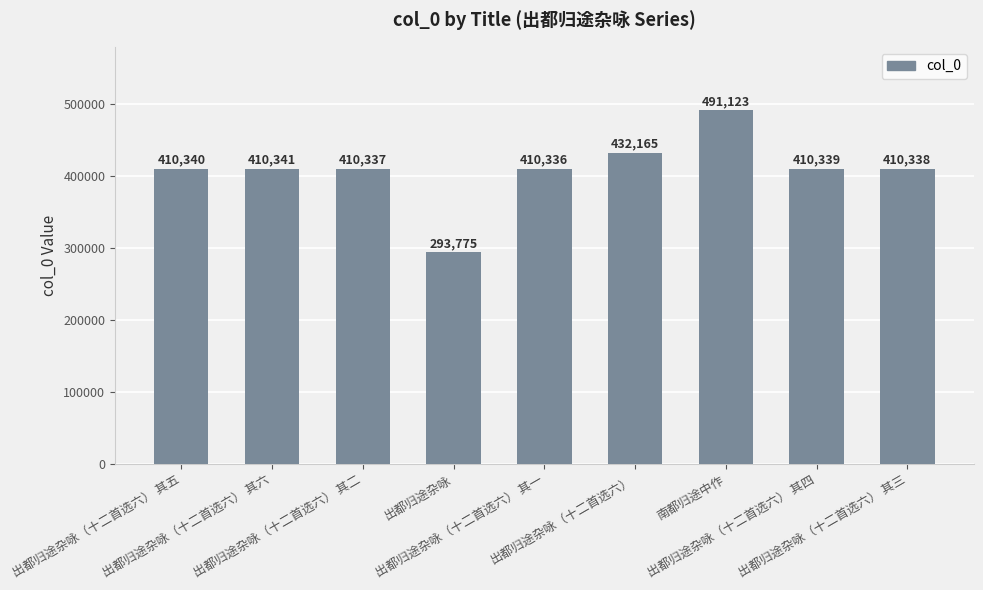

Rank the categories by value from lowest to highest.

出都归途杂咏, 出都归途杂咏（十二首选六） 其一, 出都归途杂咏（十二首选六） 其二, 出都归途杂咏（十二首选六） 其三, 出都归途杂咏（十二首选六） 其四, 出都归途杂咏（十二首选六） 其五, 出都归途杂咏（十二首选六） 其六, 出都归途杂咏（十二首选六）, 南都归途中作